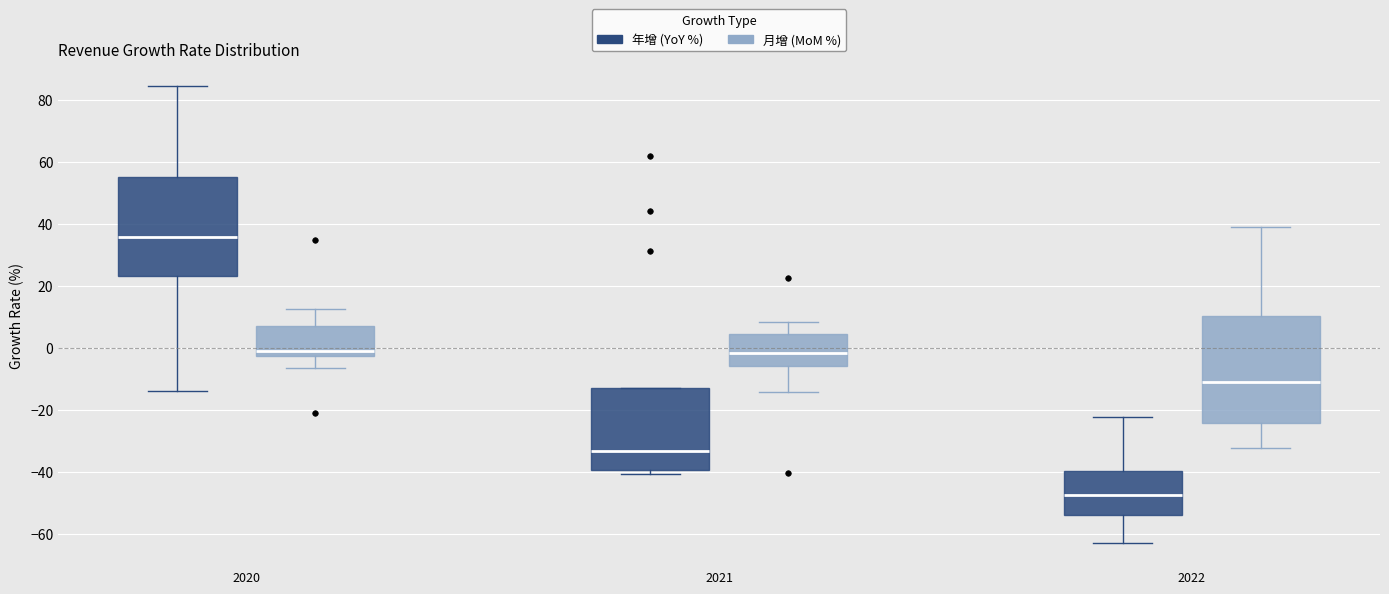

Which box is the tallest, from its lower edge to its upper edge?

2022 (月增 (MoM %))